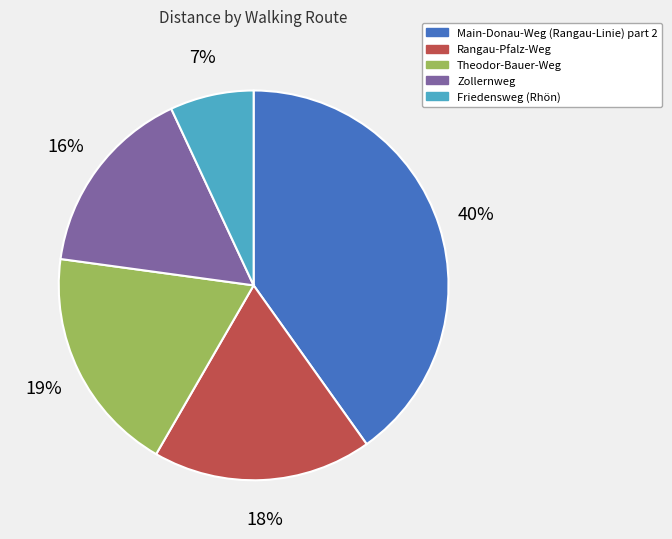

True or false: Friedensweg (Rhön) accounts for 17% of the total.

False